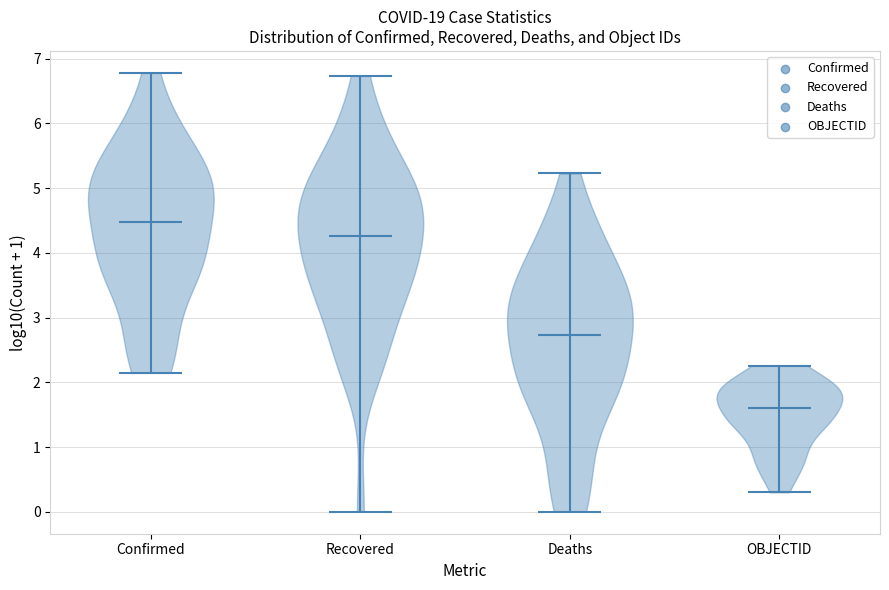

What is the lowest point the violin for OBJECTID reaches on the y-axis? The values are not printed on the chart, so give them approximately, as read against the axis.

0.3